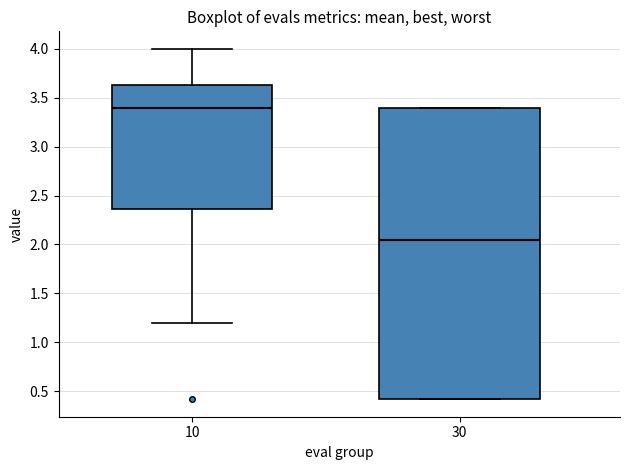

Where does the upper whisker of the box at x = 10 end on the y-axis? The values are not printed on the chart, so give them approximately, as read against the axis.

4.00